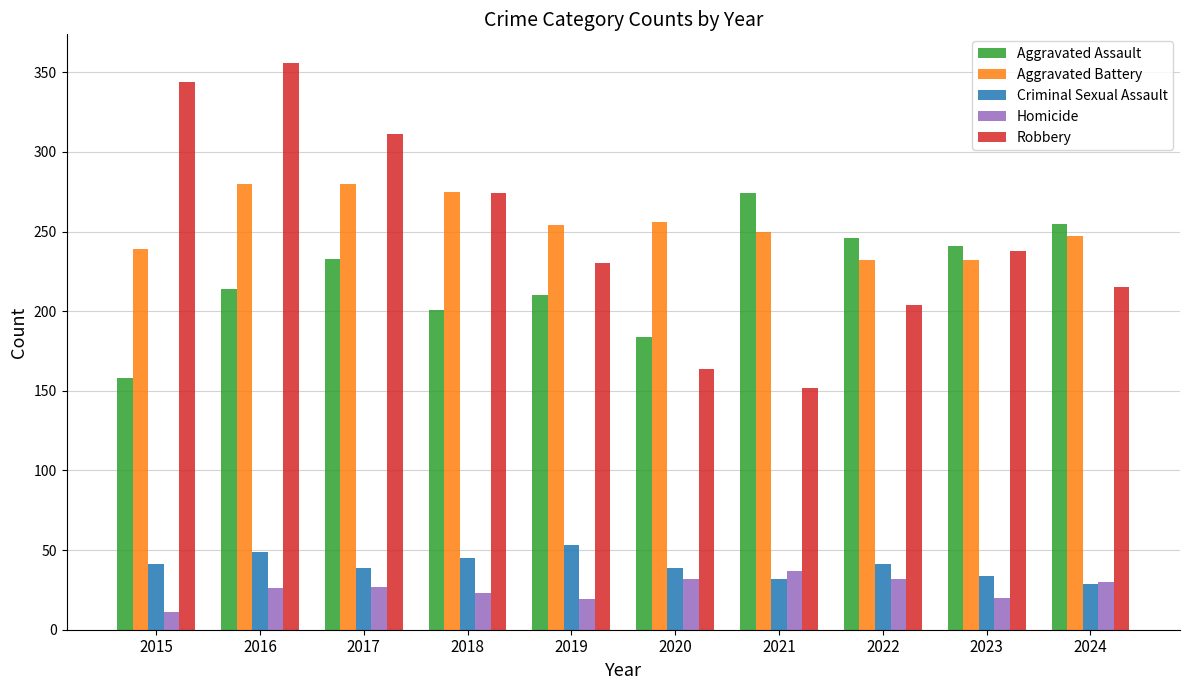

Which category has the lowest value in the Robbery series?

2021